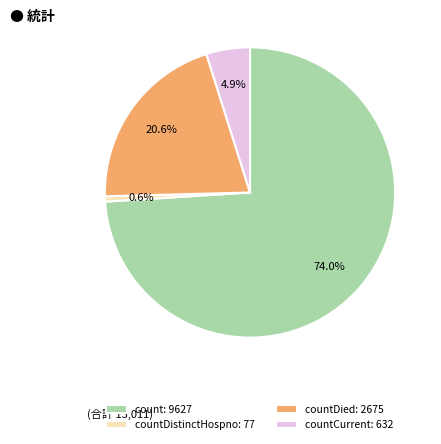

Which slice is the smallest?

countDistinctHospno: 77